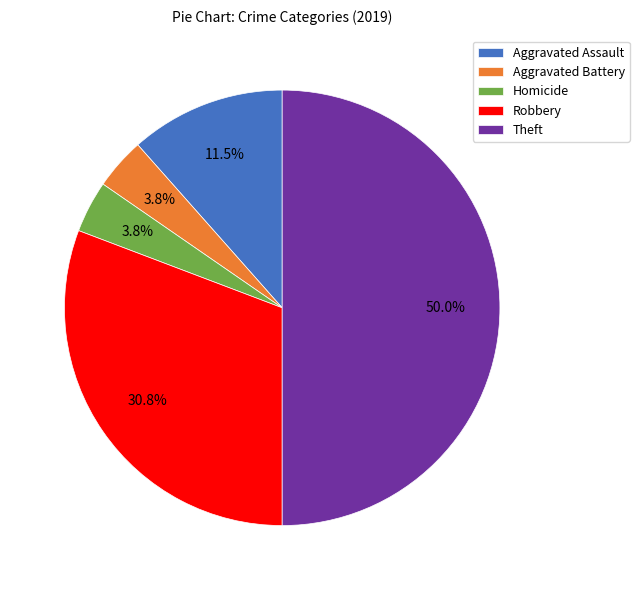

To the nearest percent, what is the difference between the largest and smallest slice percentages?

46%